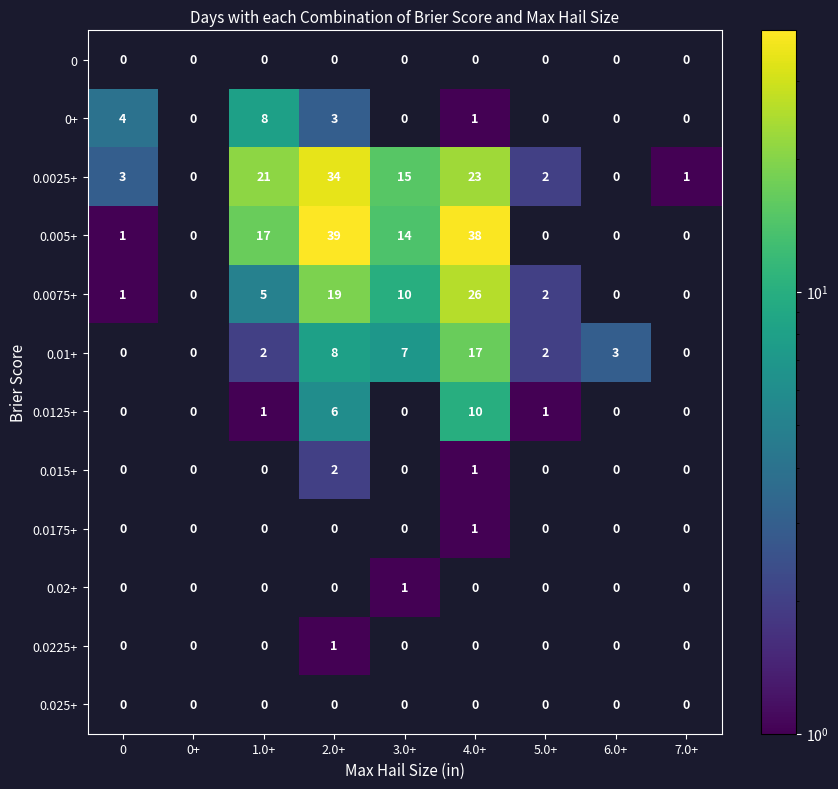

How many distinct data groups are displayed?

12